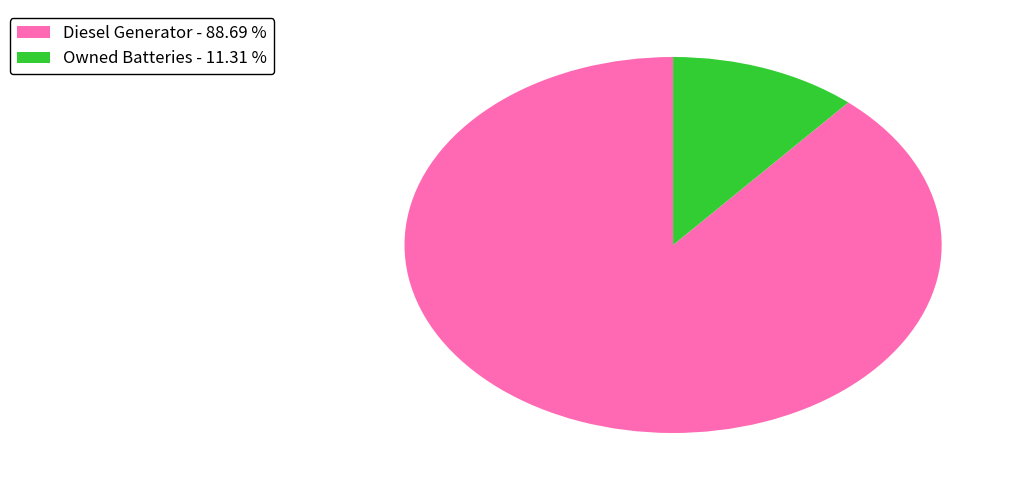

Combined, do Diesel Generator - 88.69 % and Owned Batteries - 11.31 % account for over 50%?

Yes